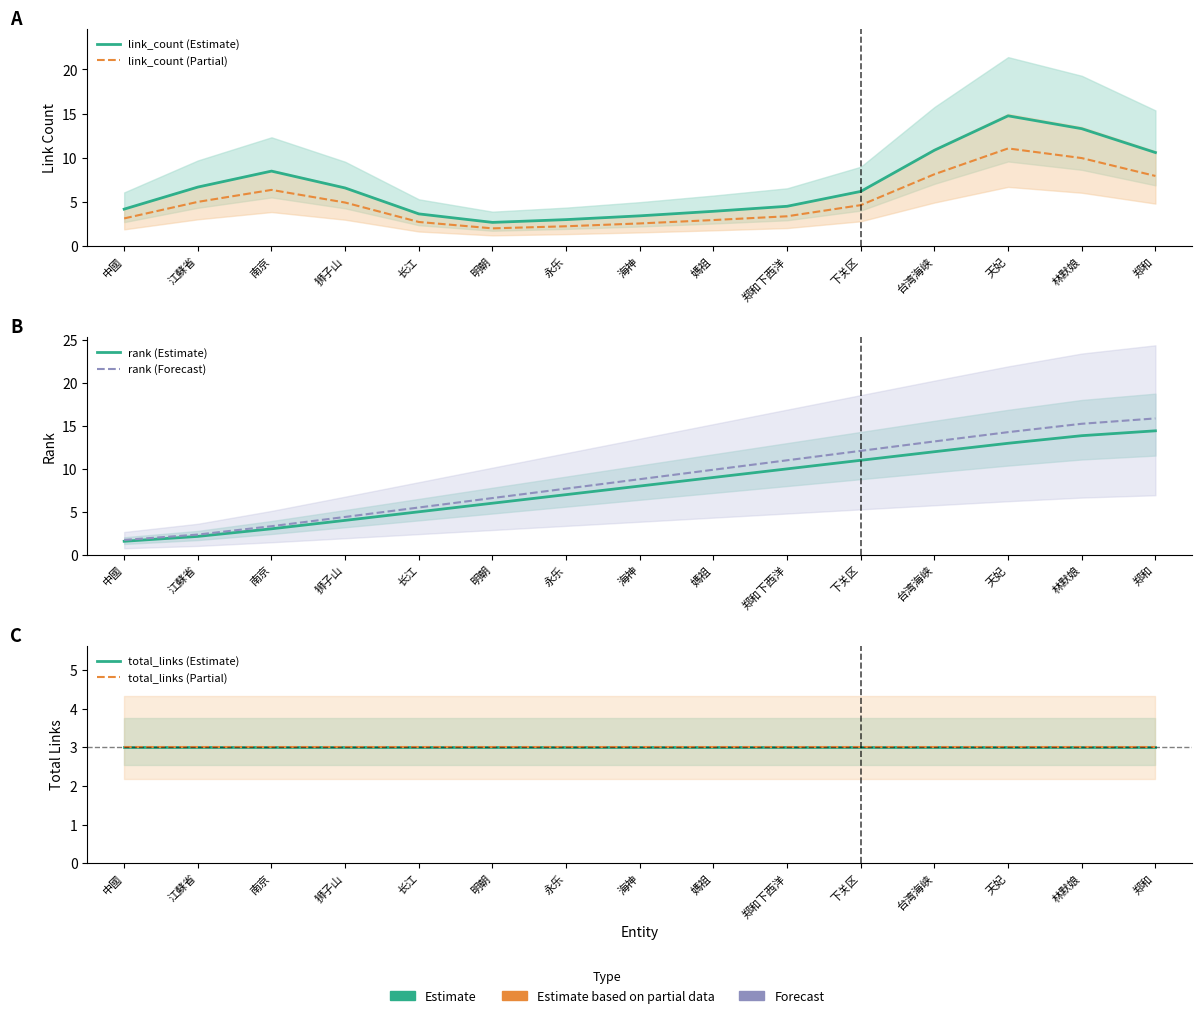

At which label does rank (Forecast) reach its minimum?

中國